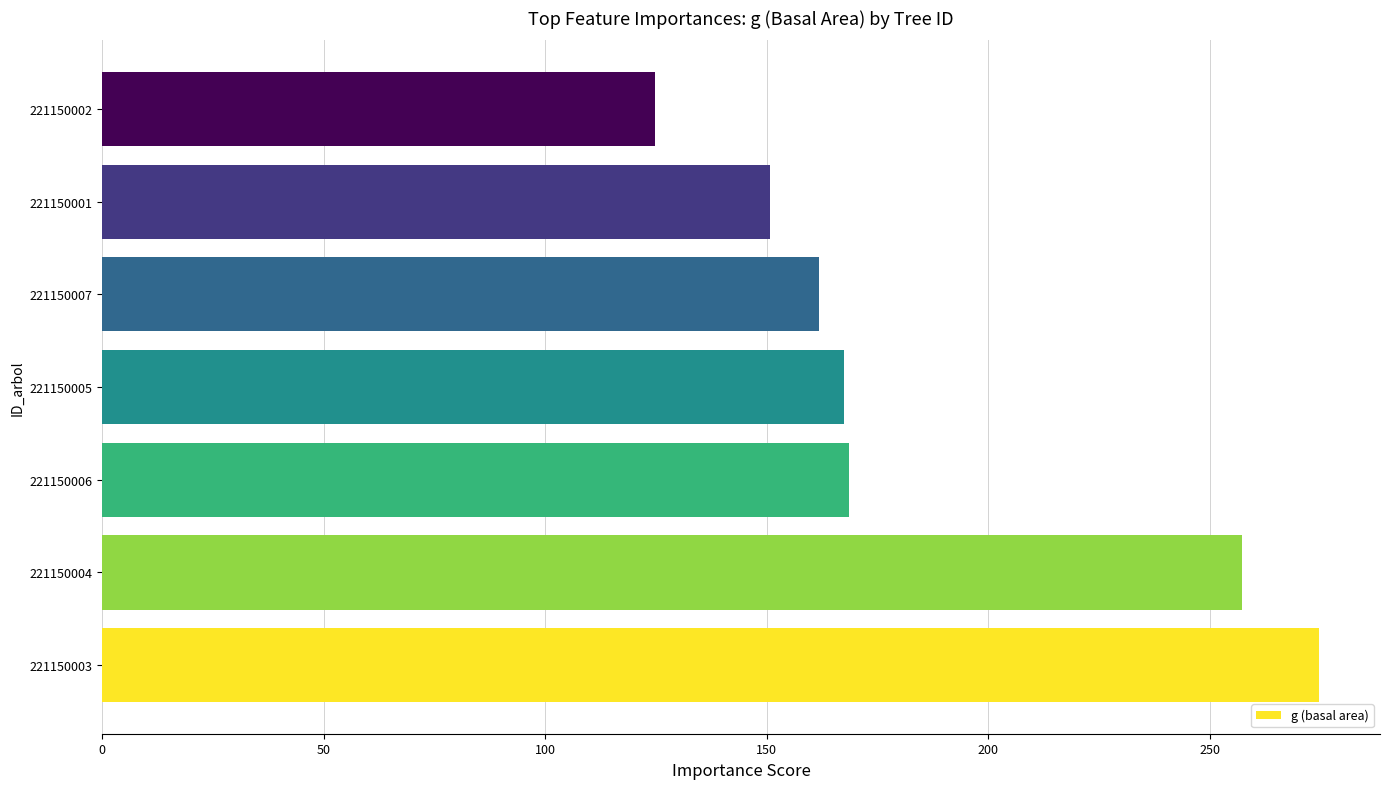

How many data points are less than 167?

3